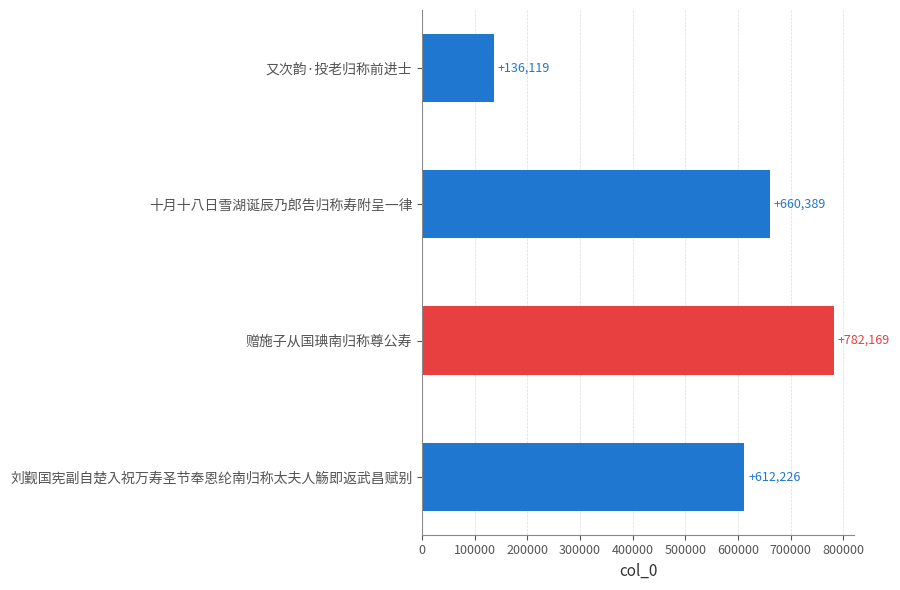

What is the maximum value shown in the chart?

782169